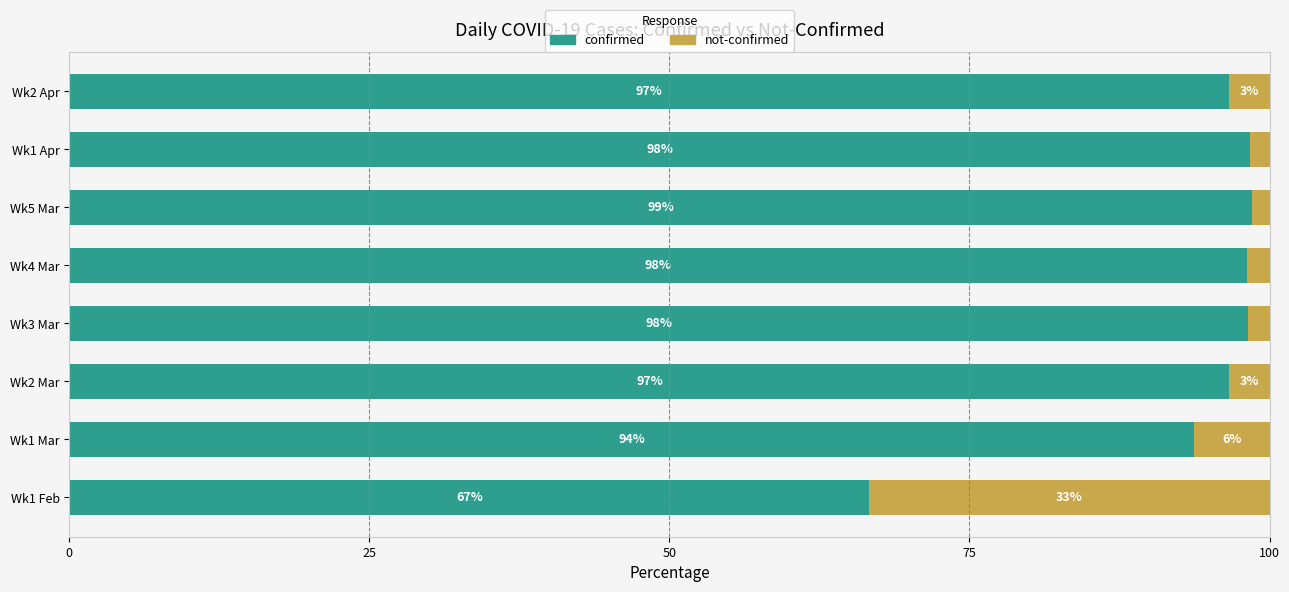

What is the approximate value of confirmed at Wk2 Apr?

96.6